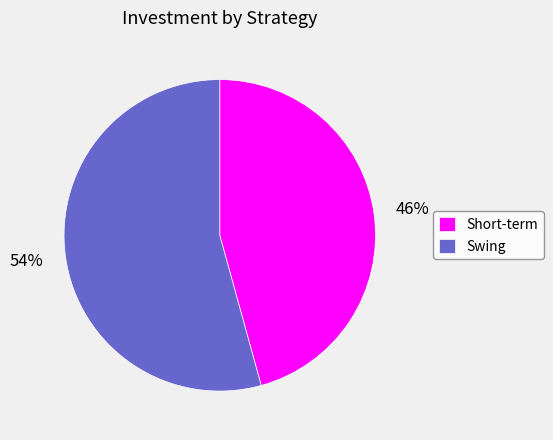

To the nearest percent, what percentage of the pie is Swing?

54%